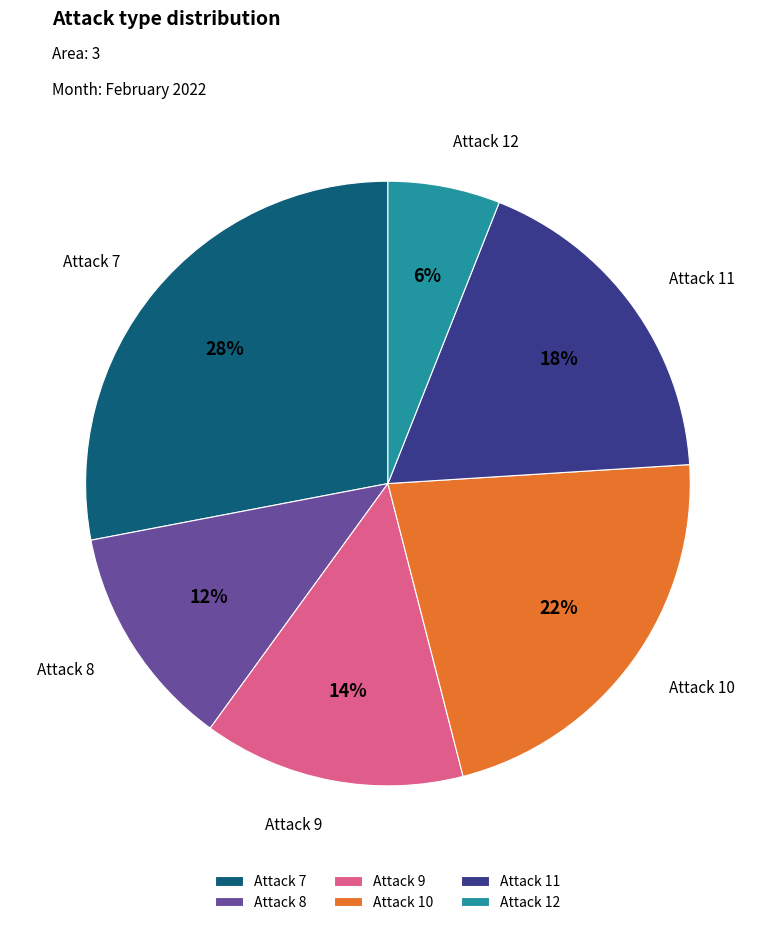

How many slices are in this pie chart?

6